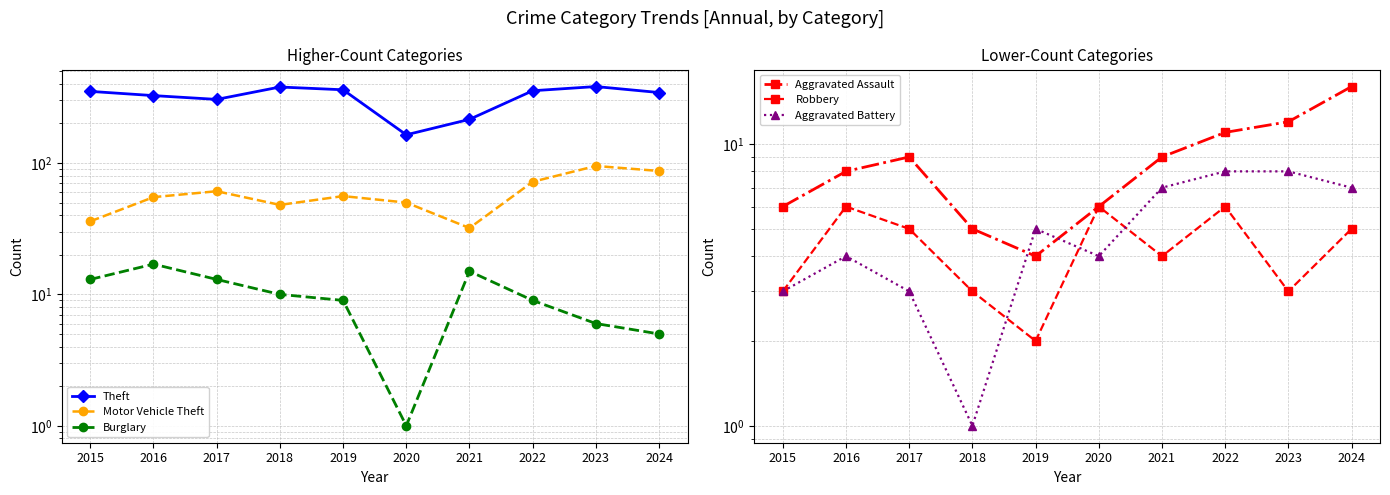

What is the value of the Aggravated Assault point at the 4th from the left?

5